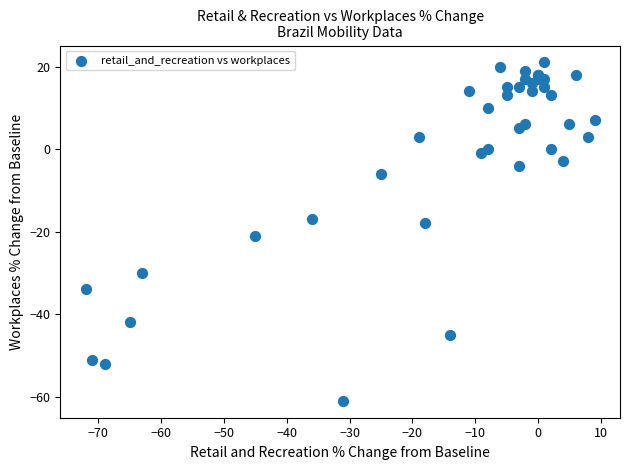

What Y value in the scatter plot is closest to -20?

-21